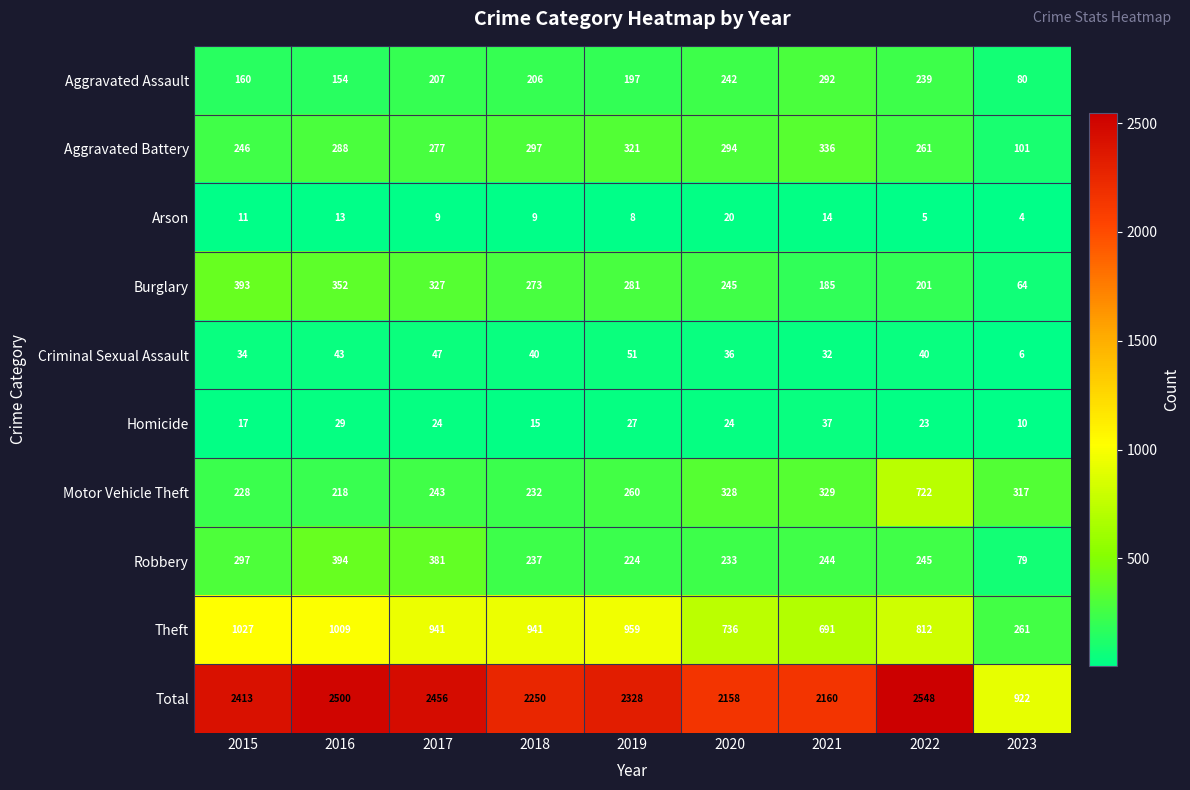

At which category is the sum across all series the highest?

2022